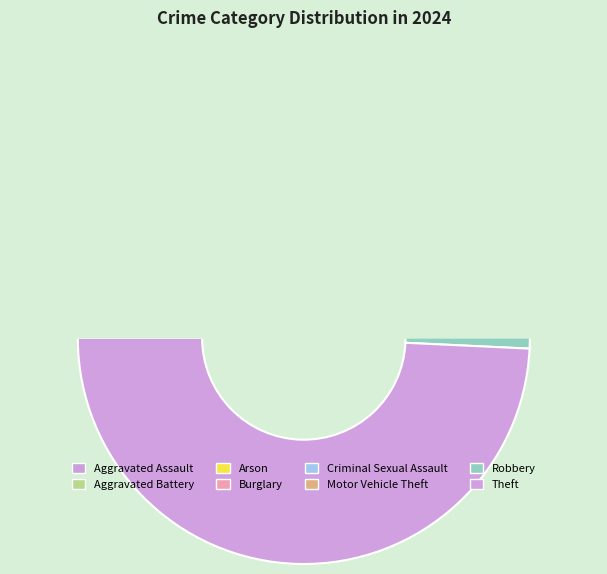

To the nearest percent, what percentage of the pie is Theft?

49%